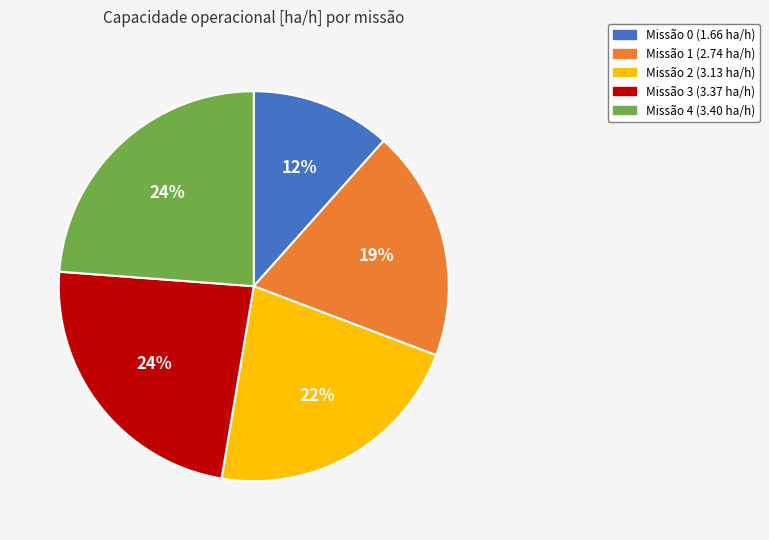

To the nearest percent, what percentage of the pie is Missão 4 (3.40 ha/h)?

24%